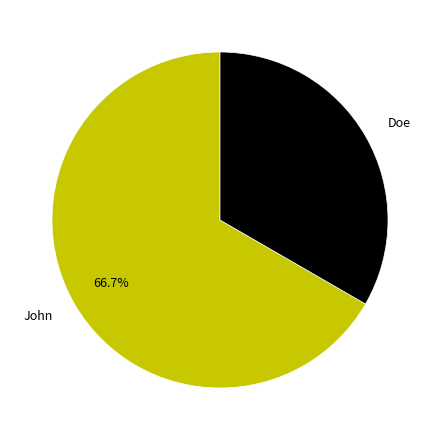

Is it true that Doe is 20% of the pie?

False